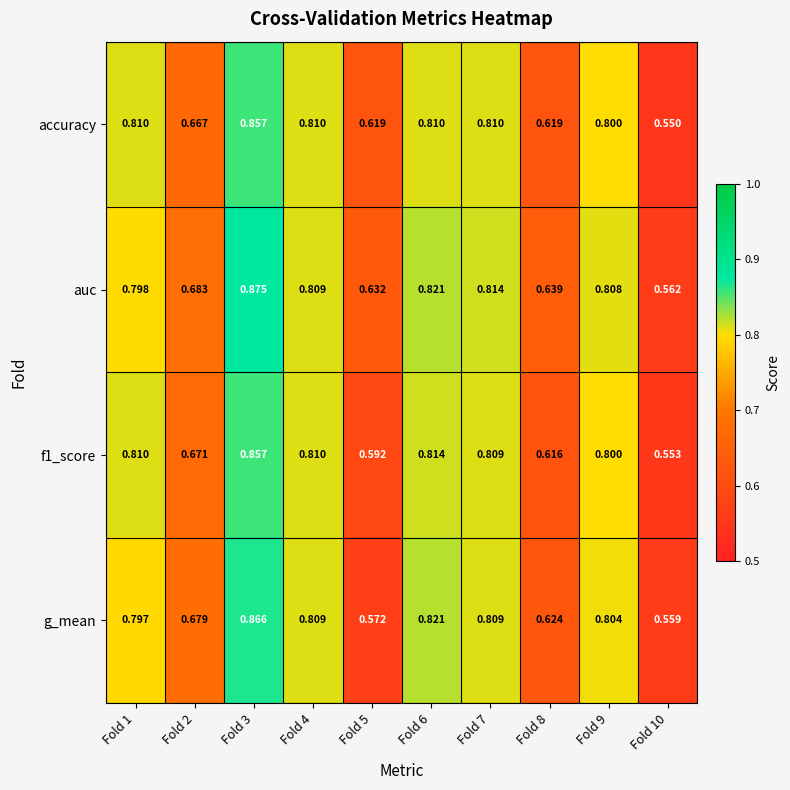

Between Fold 4 and Fold 5, which series saw the biggest shift?

g_mean